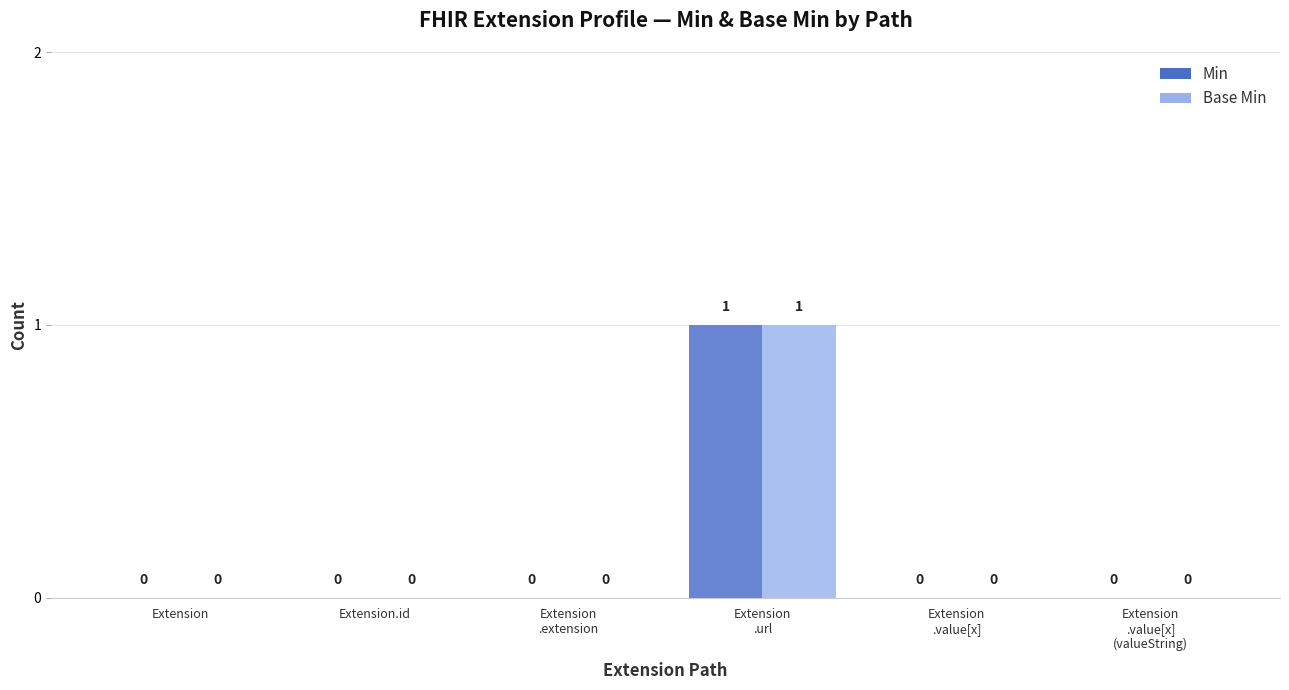

The value of Min at Extension is 0. True or false?

True